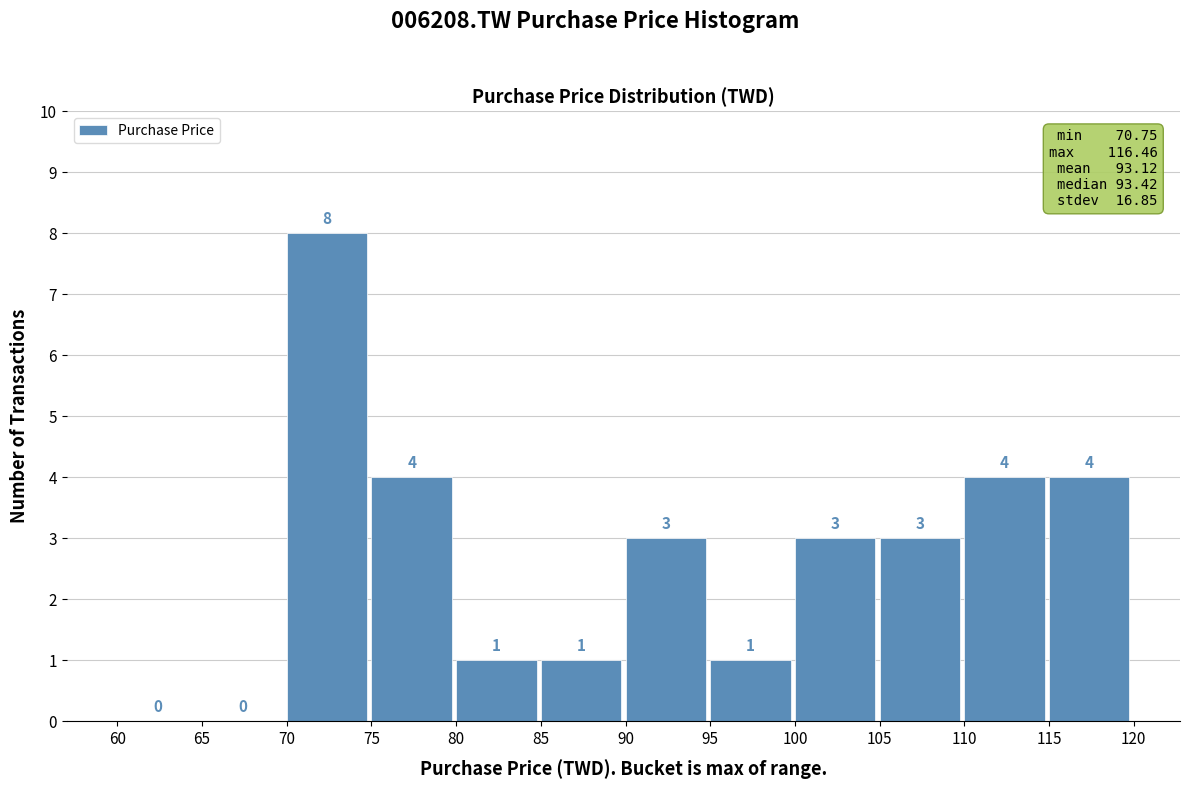

How tall is the bar that spans 90 to 95 on the x-axis?

3